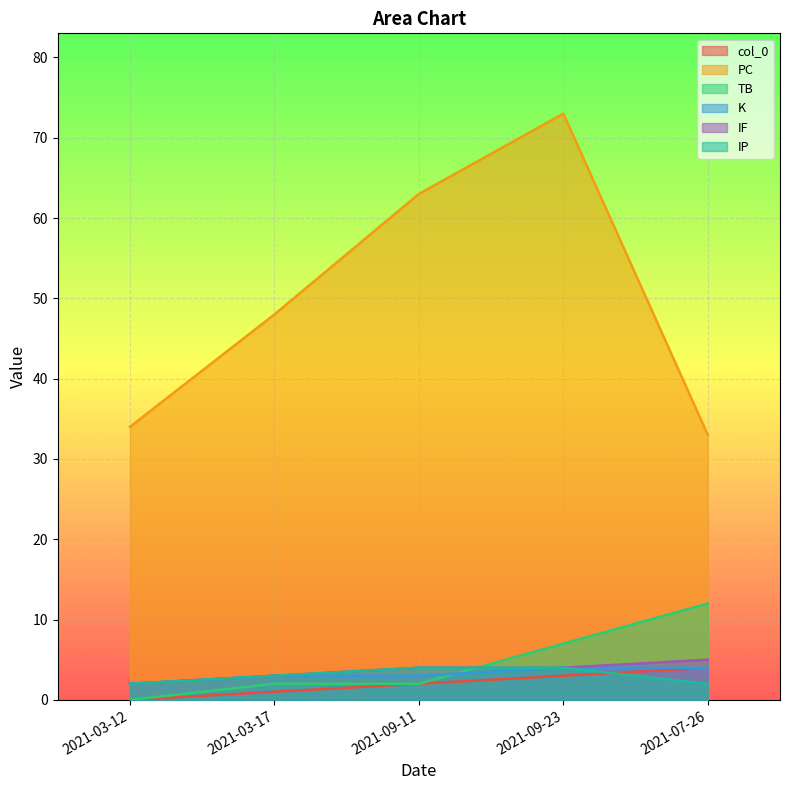

What is the sum of all TB values?

23